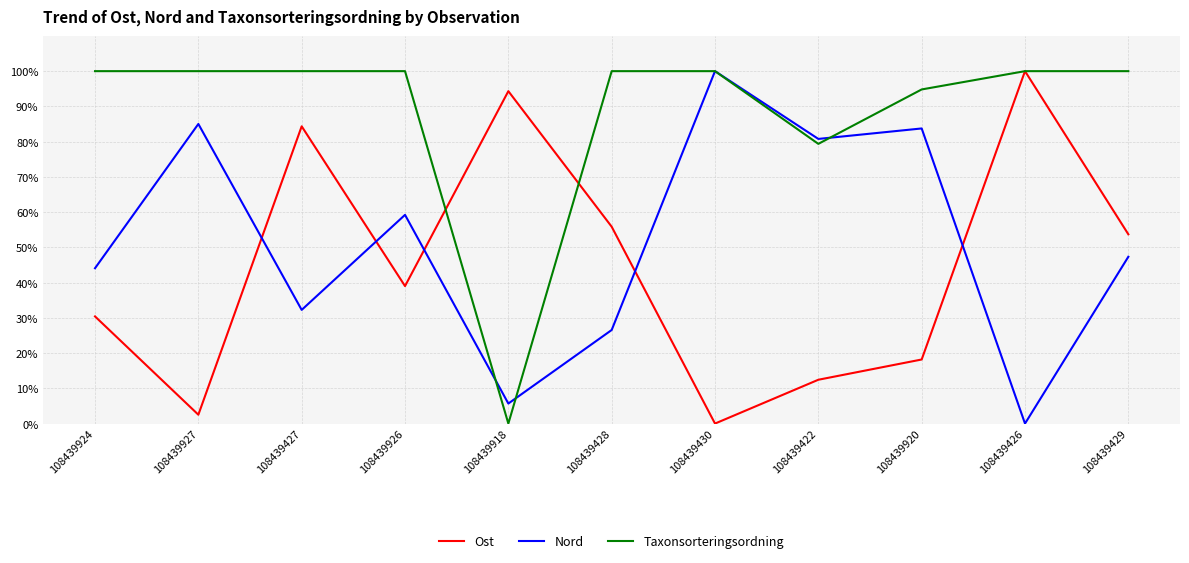

Between which two adjacent categories do Nord and Taxonsorteringsordning first intersect?

108439926 and 108439918